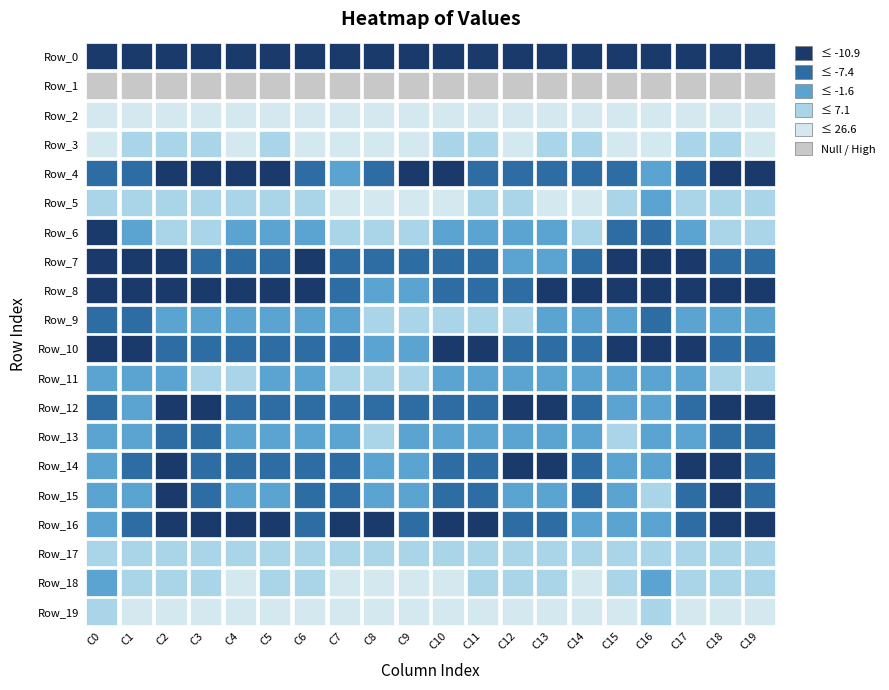

Rank the series at 12 from lowest to highest value.

Row_0, Row_12, Row_14, Row_4, Row_16, Row_10, Row_8, Row_11, Row_13, Row_7, Row_15, Row_6, Row_9, Row_17, Row_5, Row_18, Row_3, Row_19, Row_2, Row_1